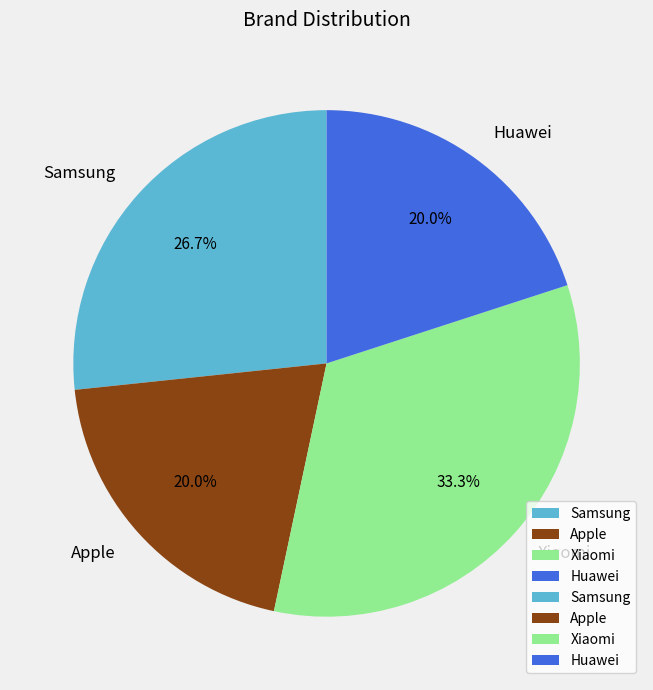

True or false: Xiaomi accounts for 33% of the total.

True